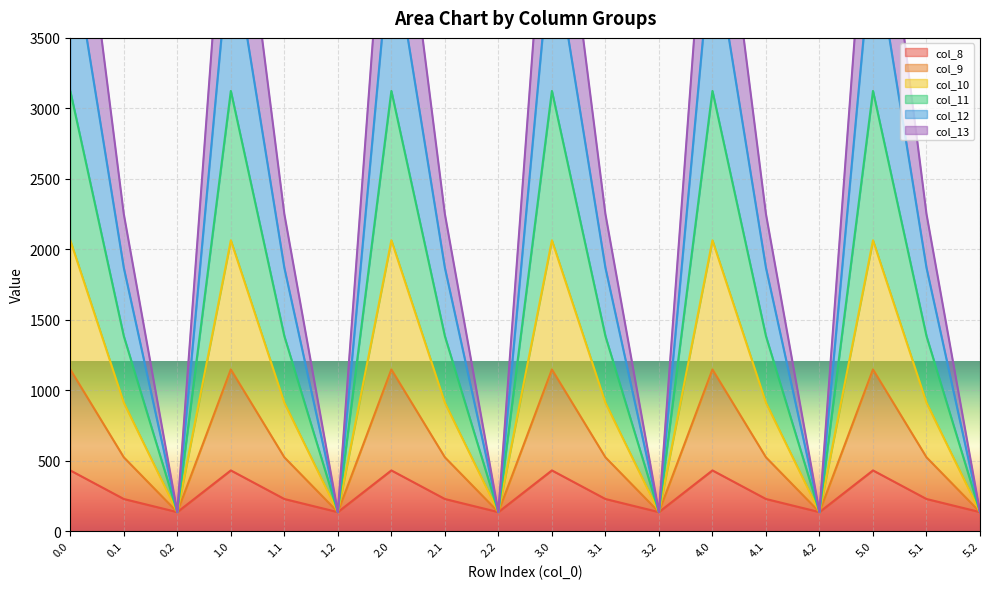

Is the value of col_11 at 1.2 greater than the value of col_12 at 1.1?

No